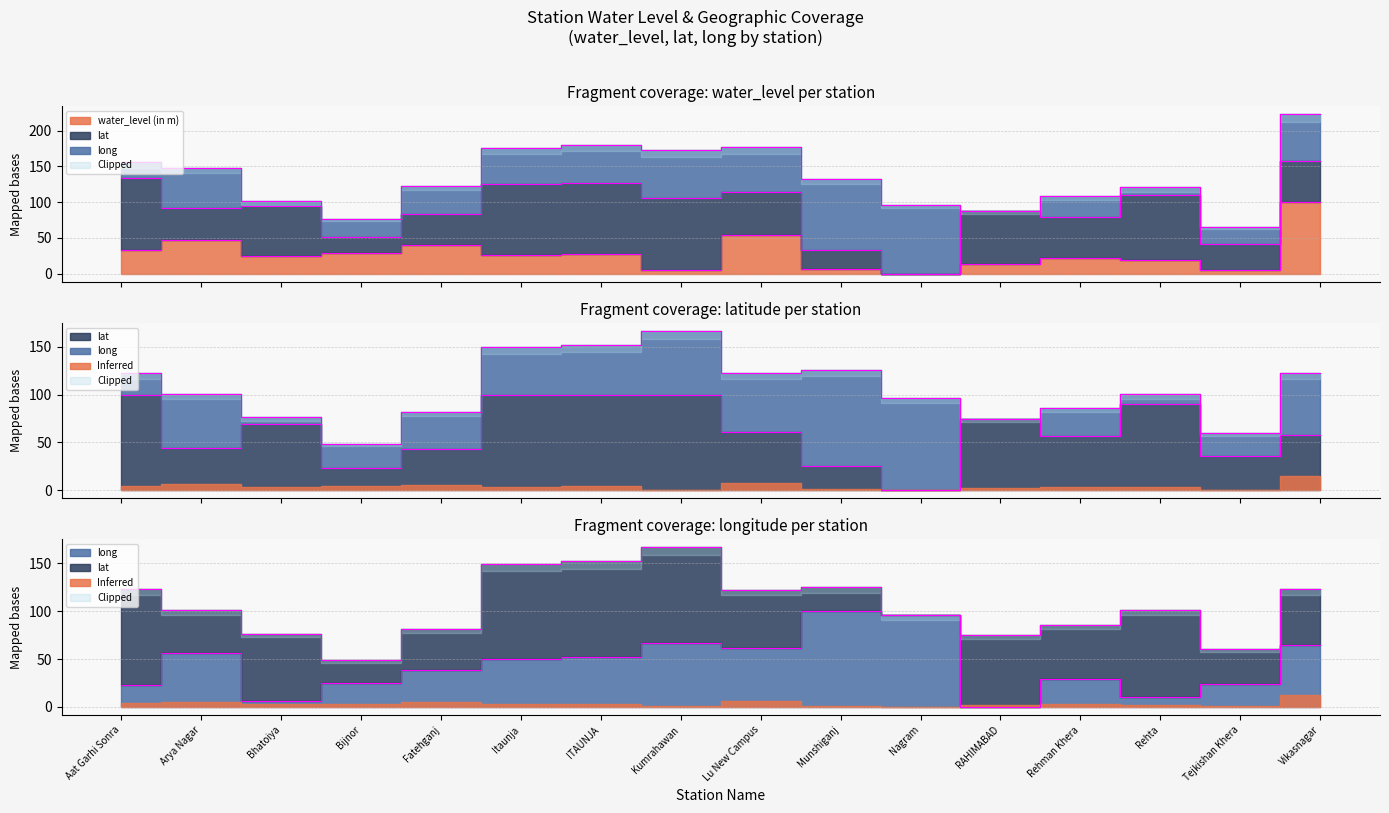

Reading right to left, extract all data points from this chart.

water_level (in m): 100.0	5.4	19.7	22.1	13.0	0.0	6.8	53.8	5.6	27.6	26.3	40.5	28.3	24.5	47.1	33.1
lat: 57.8	36.0	90.5	56.6	74.8	0.0	25.7	60.9	99.7	99.7	99.7	43.1	23.4	69.8	44.6	100.0
long: 65.1	24.3	10.5	29.3	0.0	96.1	100.0	61.8	67.1	52.6	49.8	38.8	25.3	6.8	56.3	23.0